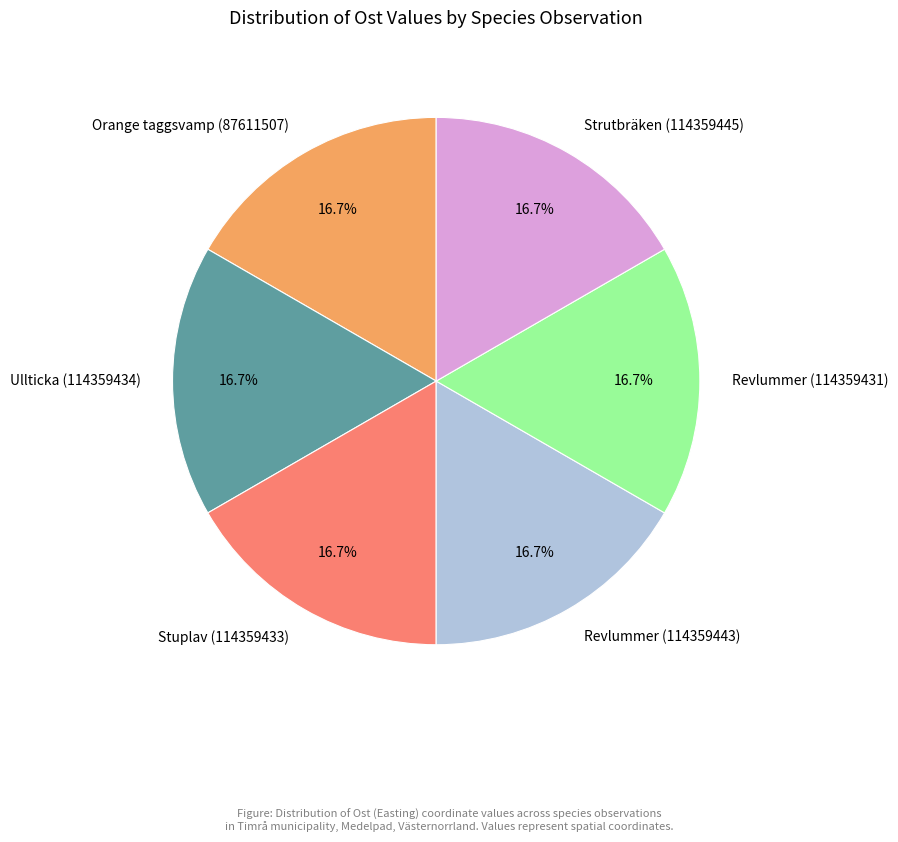

What percentage is the Strutbräken (114359445) slice, to the nearest percent?

17%